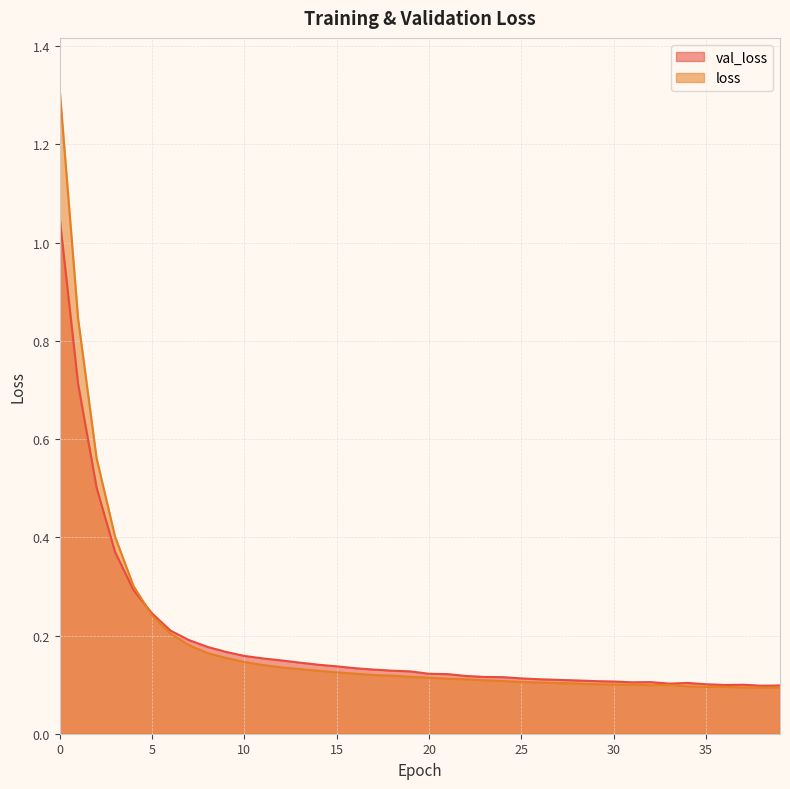

How many times do loss and val_loss cross each other?

1